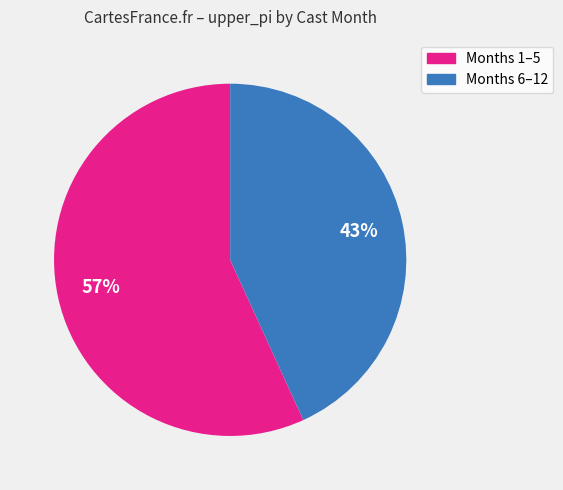

To the nearest percent, what is the difference between the largest and smallest slice percentages?

14%